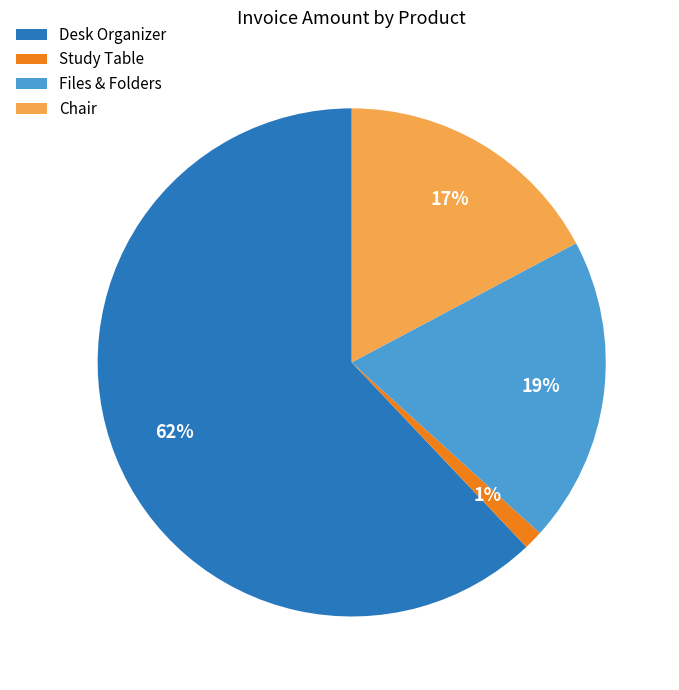

Between Desk Organizer and Study Table, which is larger?

Desk Organizer